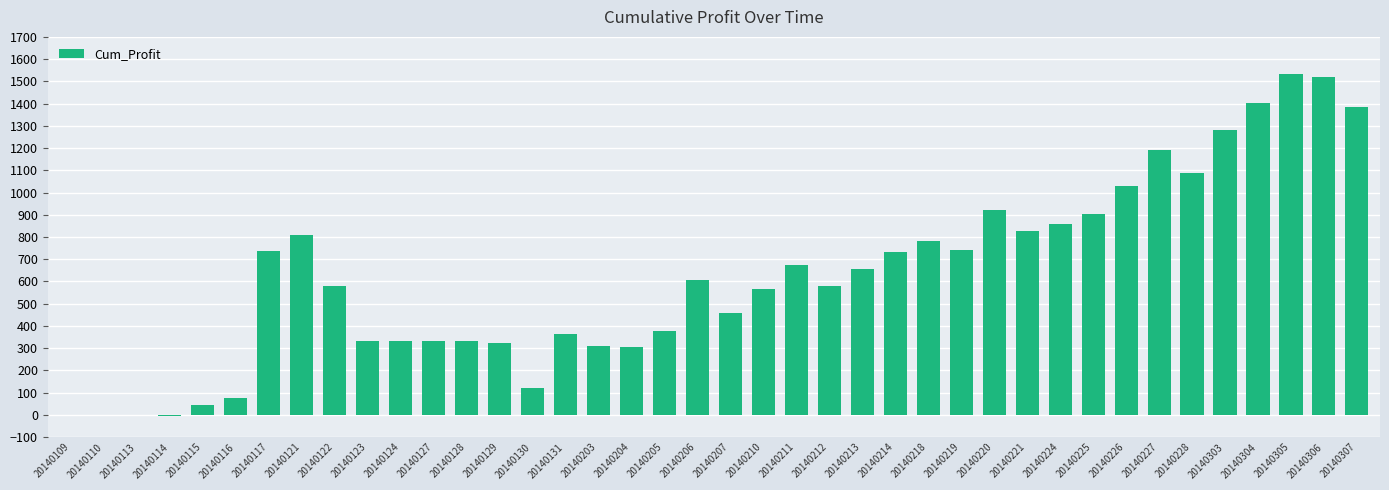

What is the sum of the values at 20140124 and 20140306?

1848.5